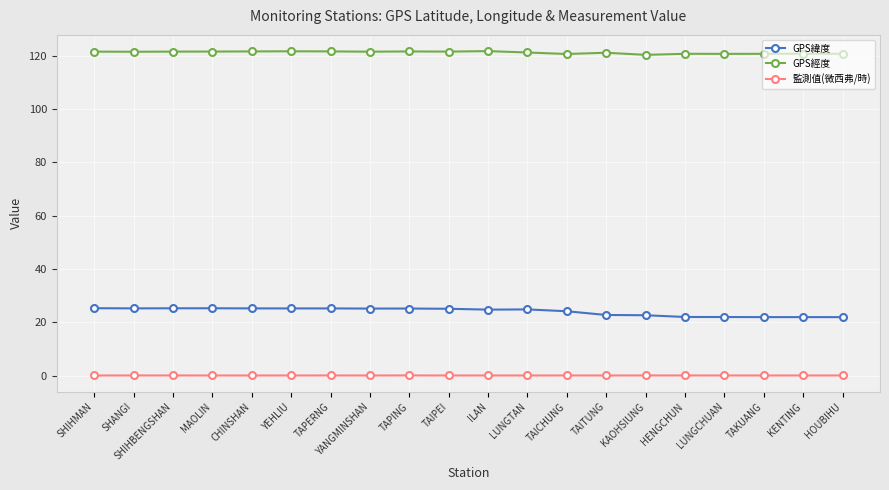

True or false: GPS經度 has more than 2 interior local peaks.

True